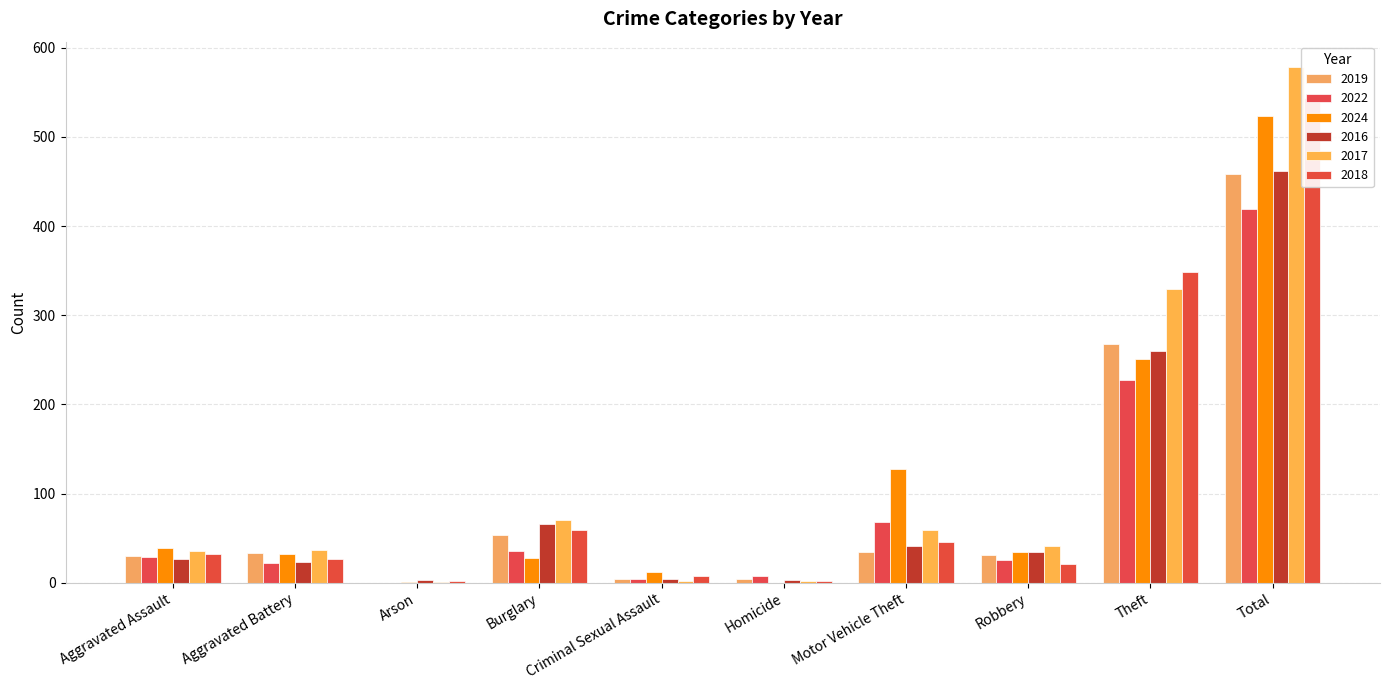

What is the approximate value of 2017 at Total, to the nearest 50?

600